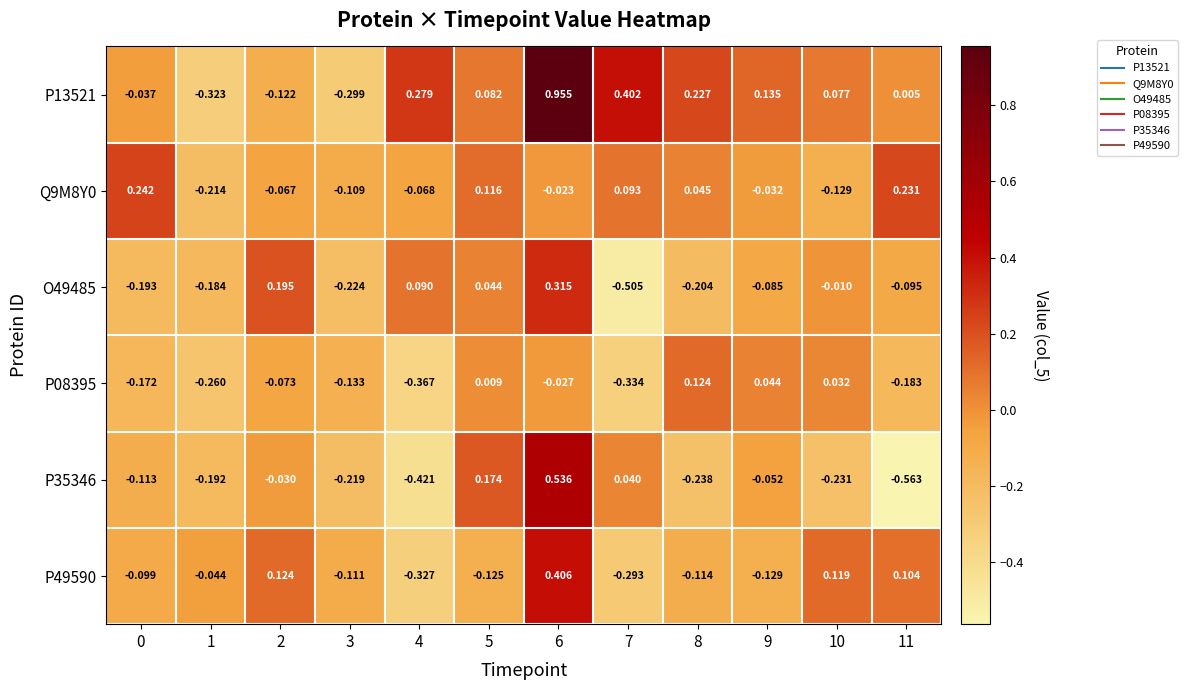

Between 8 and 11, which series saw the biggest shift?

P35346